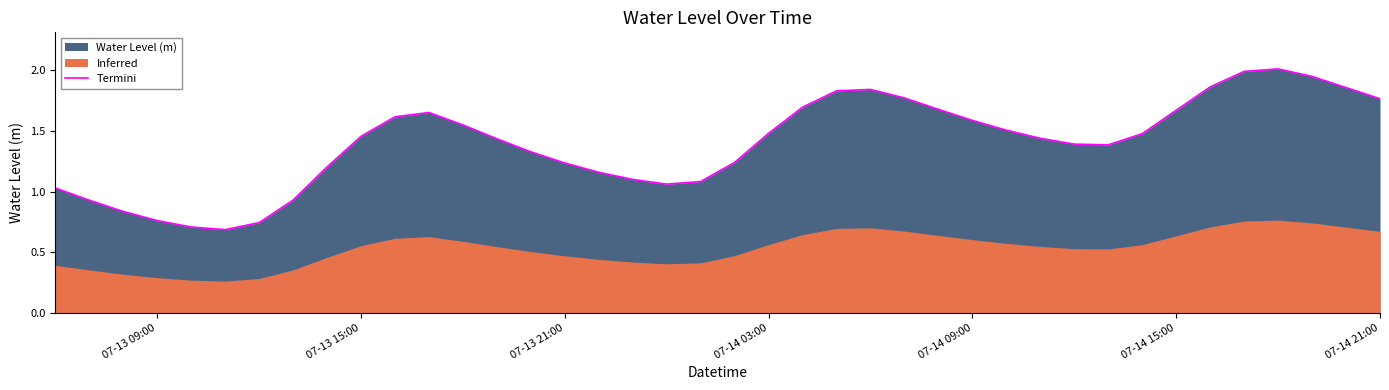

True or false: Termini has a value of 2.4 at 07-14 03:00.

False